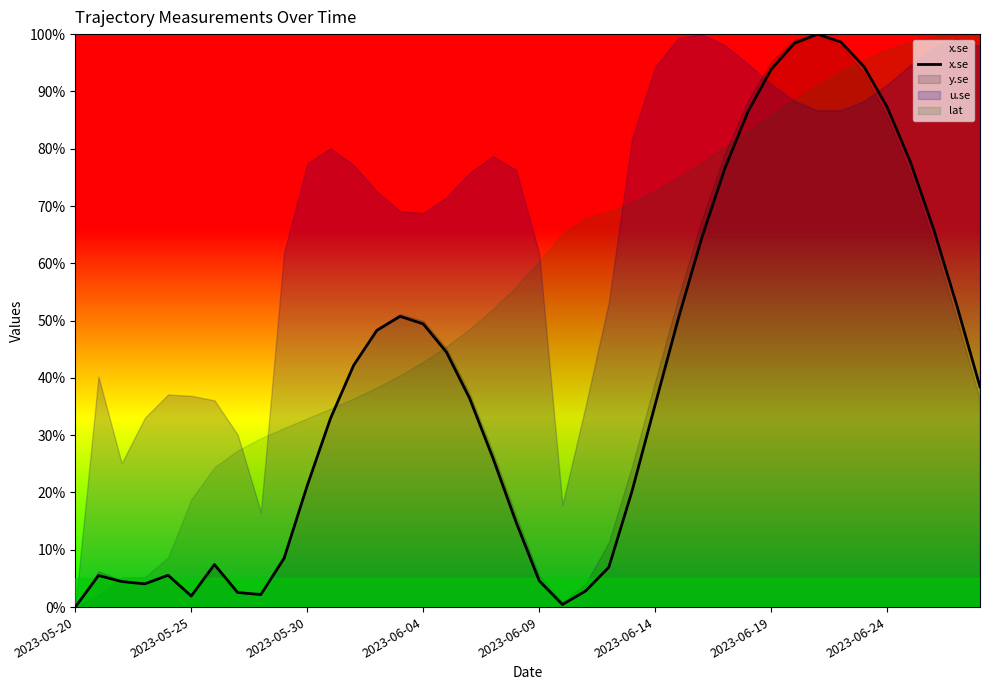

Reading left to right, list all the values displayed in this chart.

0.0	5.5	4.5	4.1	5.6	1.9	7.4	2.5	2.2	8.5	21.2	32.9	42.2	48.3	50.7	49.4	44.5	36.4	26.1	14.8	4.6	0.4	2.8	6.9	20.2	35.4	50.4	64.4	76.6	86.5	93.9	98.4	100.0	98.6	94.3	87.3	77.7	66.0	52.7	38.4